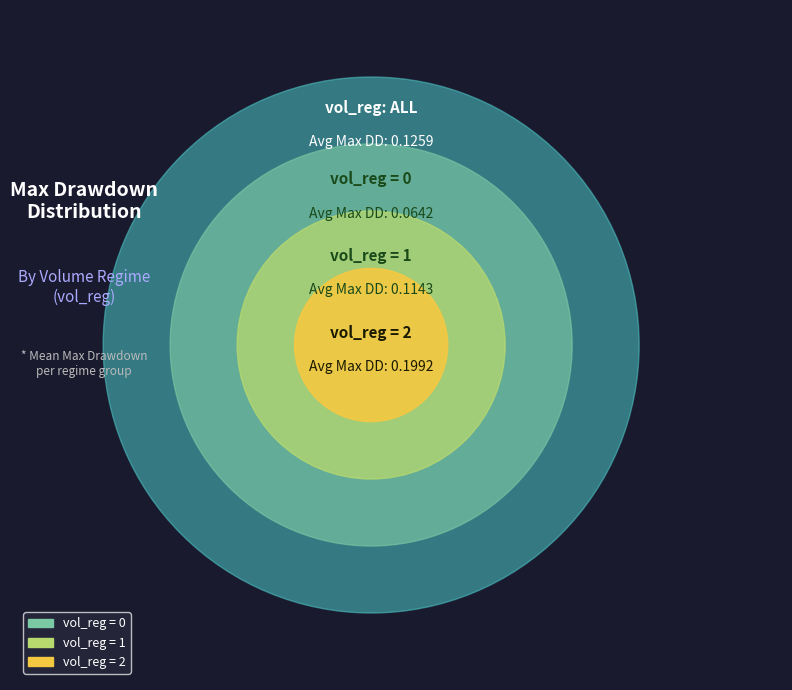

Is there a majority slice in this chart?

No